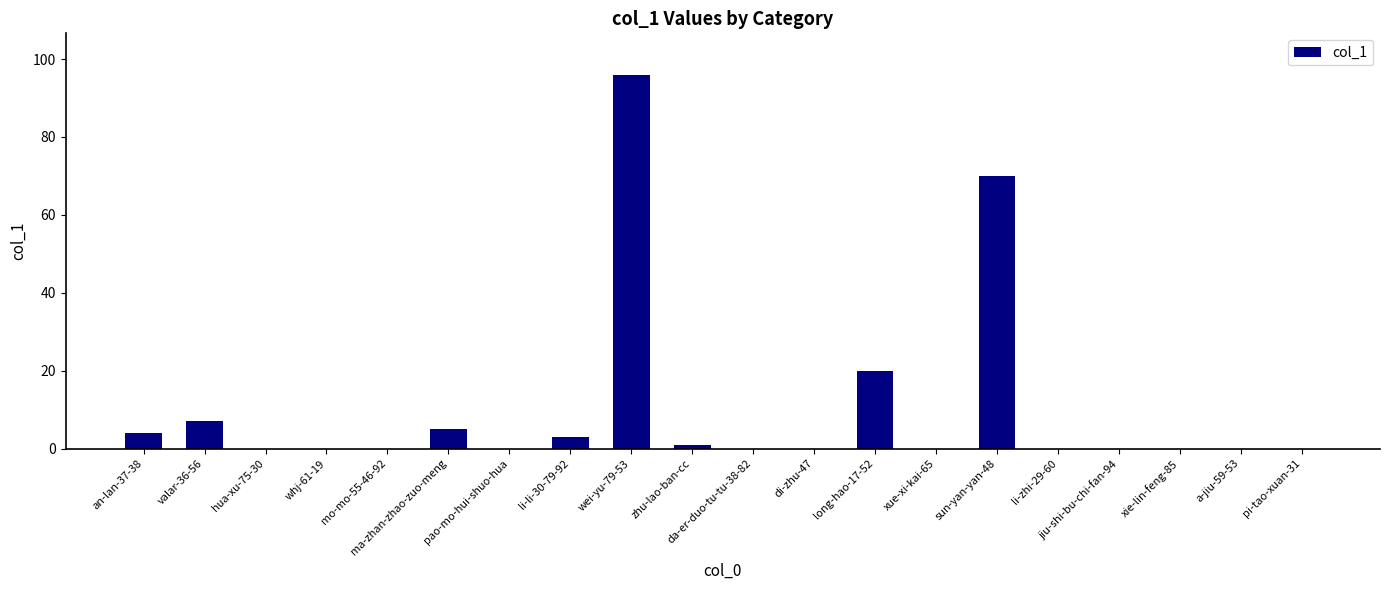

Reading right to left, transcribe all the data shown in this chart.

0	0	0	0	0	70	0	20	0	0	1	96	3	0	5	0	0	0	7	4